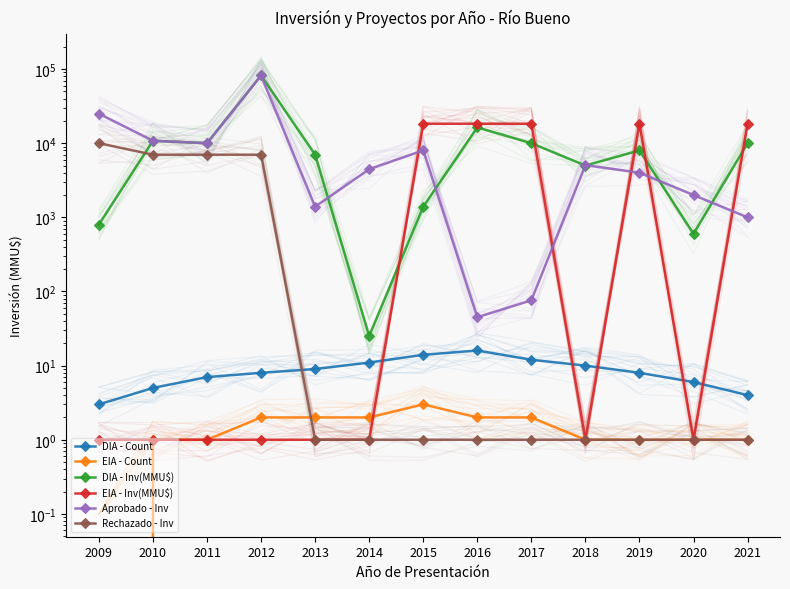

At which label is Aprobado - Inv closest to 41022?

2009